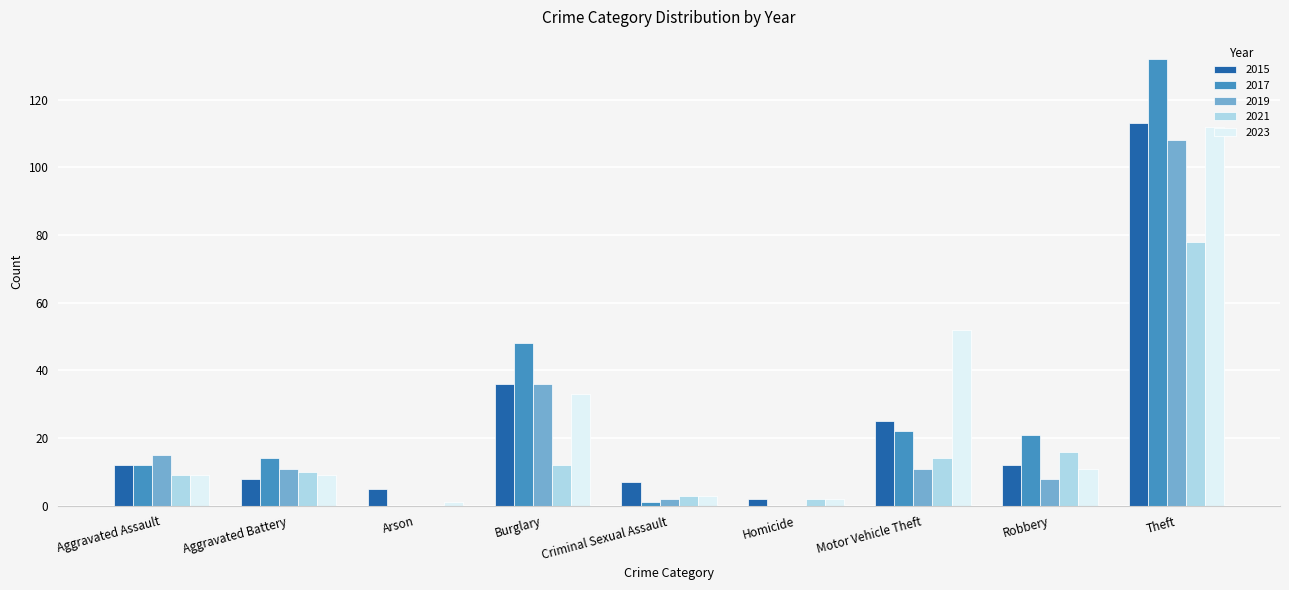

Which label corresponds to the largest value in the chart?

Theft